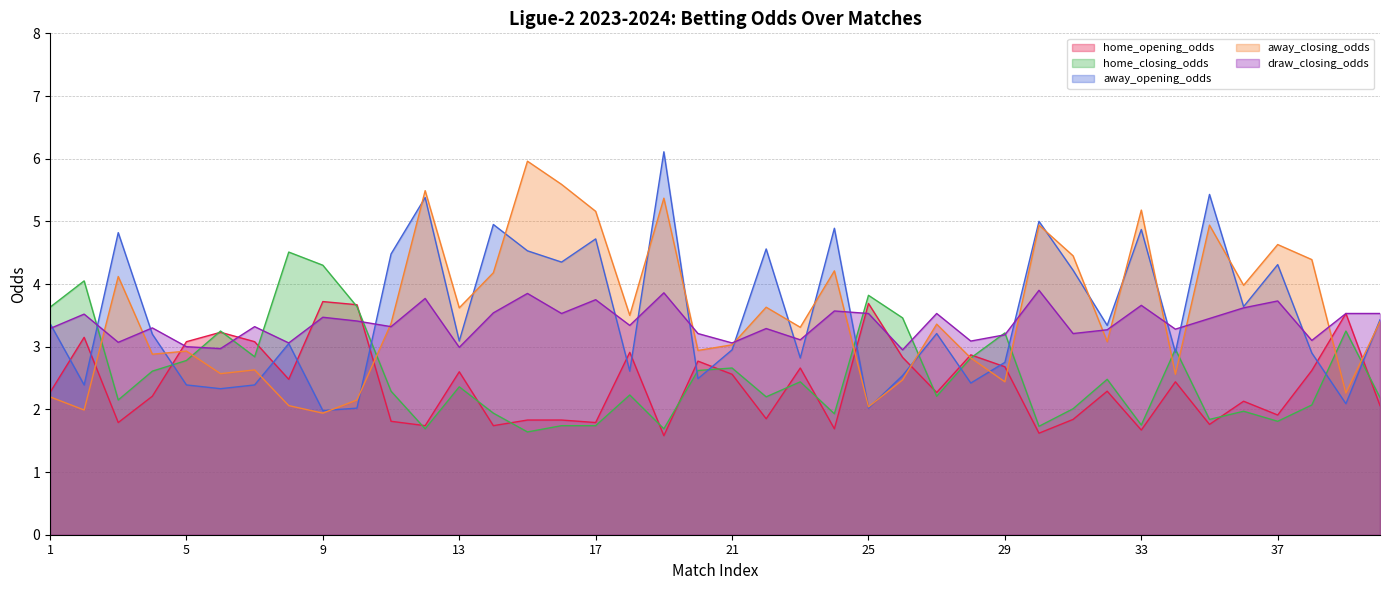

At which category does the chart reach its peak across all series?

19